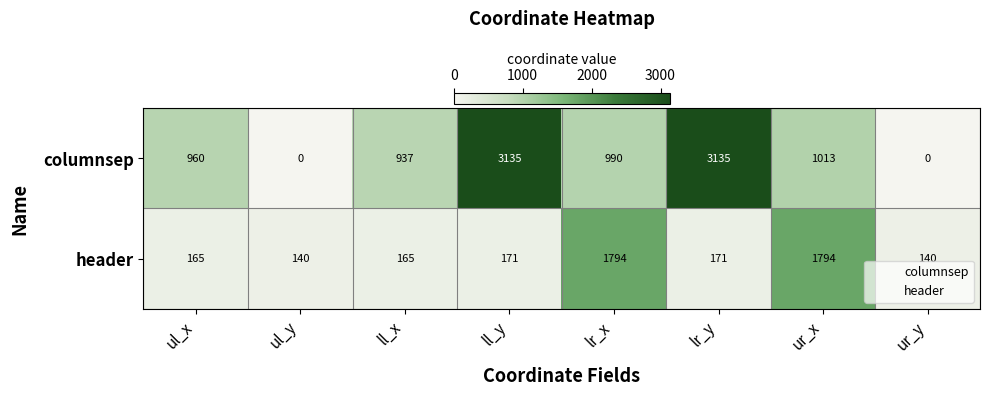

True or false: header has a value of 140 at ur_y.

True